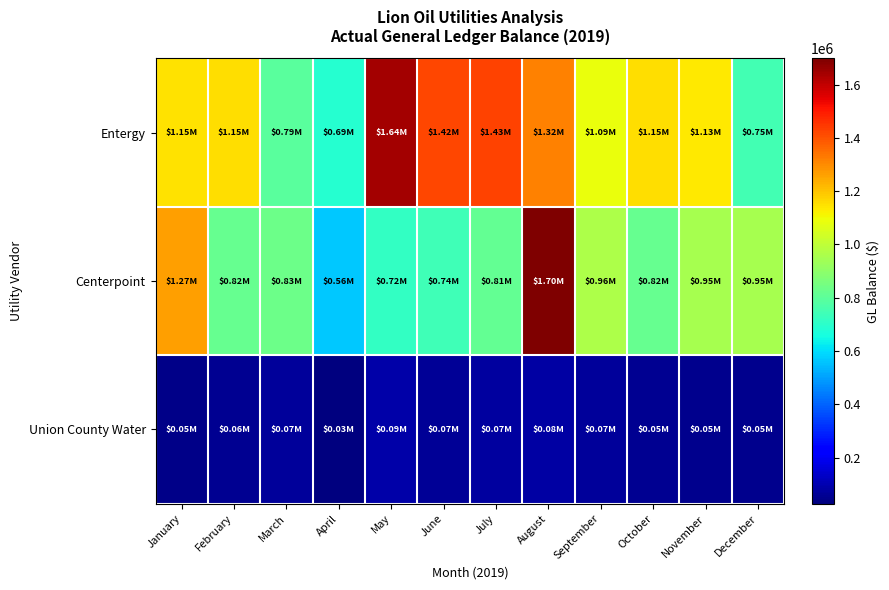

Reading right to left, extract all data points from this chart.

Entergy: December=747176.4	November=1134744.7	October=1153488.6	September=1089922.1	August=1317049.1	July=1430467.2	June=1421355.6	May=1642032.8	April=691808.5	March=792743.2	February=1153543.2	January=1149916.2
Centerpoint: December=952150.3	November=952106.1	October=819529.2	September=960821.6	August=1698478.2	July=813780.1	June=741468.4	May=716070.0	April=562731.5	March=832363.6	February=823330.7	January=1265056.4
Union County Water: December=50520.4	November=52449.9	October=54592.3	September=69638.9	August=83243.4	July=74778.1	June=65121.9	May=91397.9	April=26815.8	March=69377.5	February=56886.8	January=46103.9